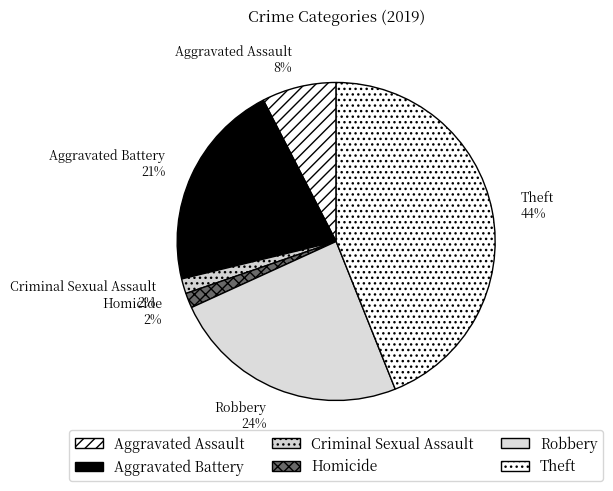

To the nearest percent, what is the average slice percentage?

17%